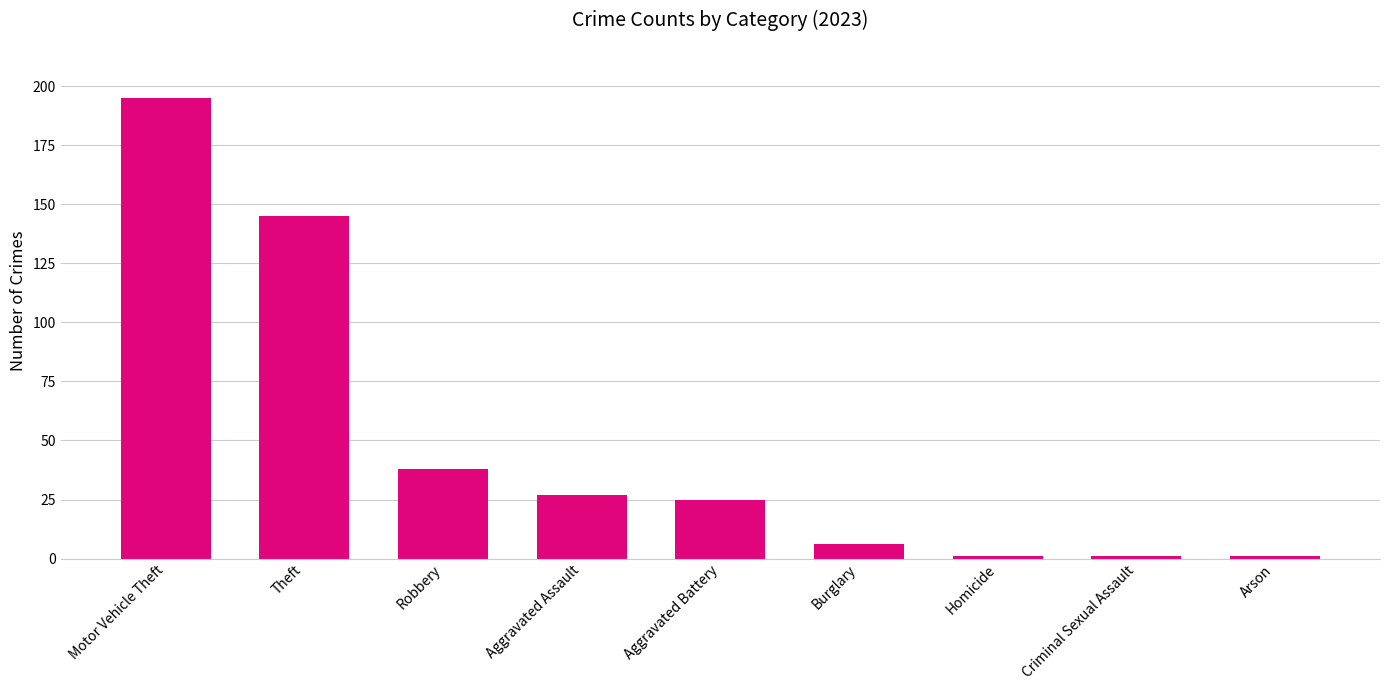

How many data points are less than 25?

4